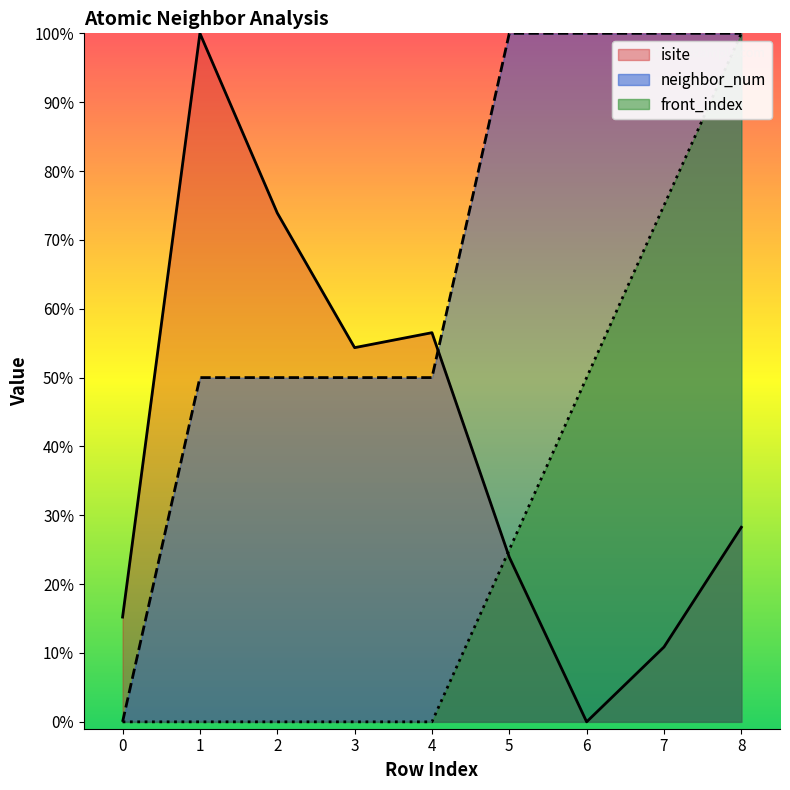

What is the difference between the highest and lowest values at 8?

71.7